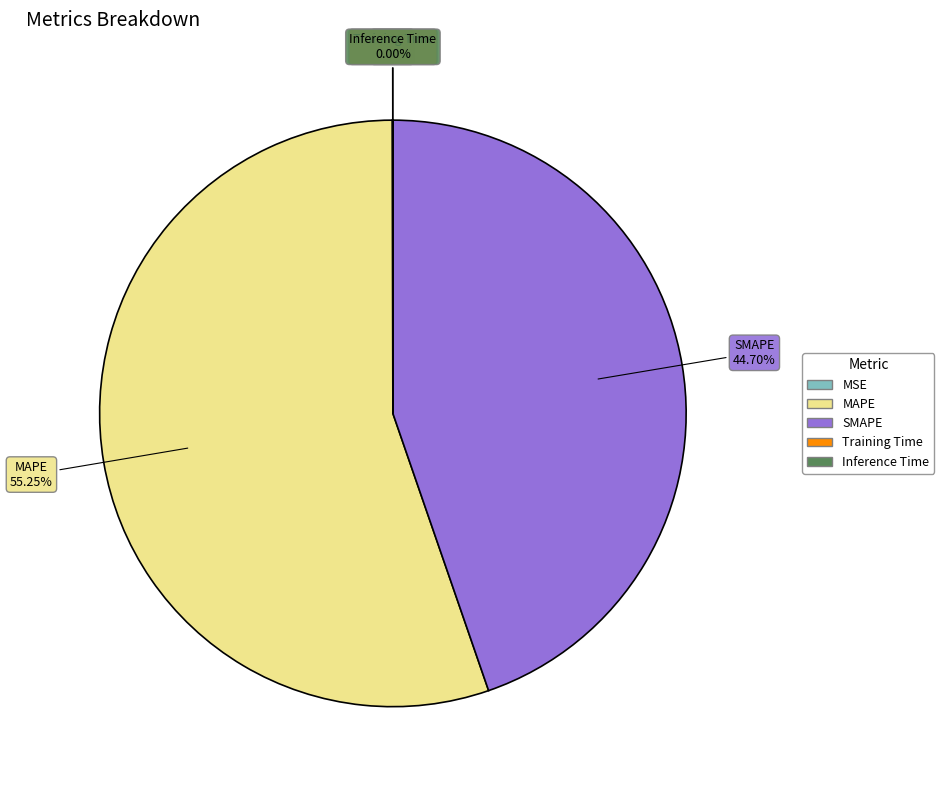

To the nearest percent, what percentage of the pie is MAPE?

55%